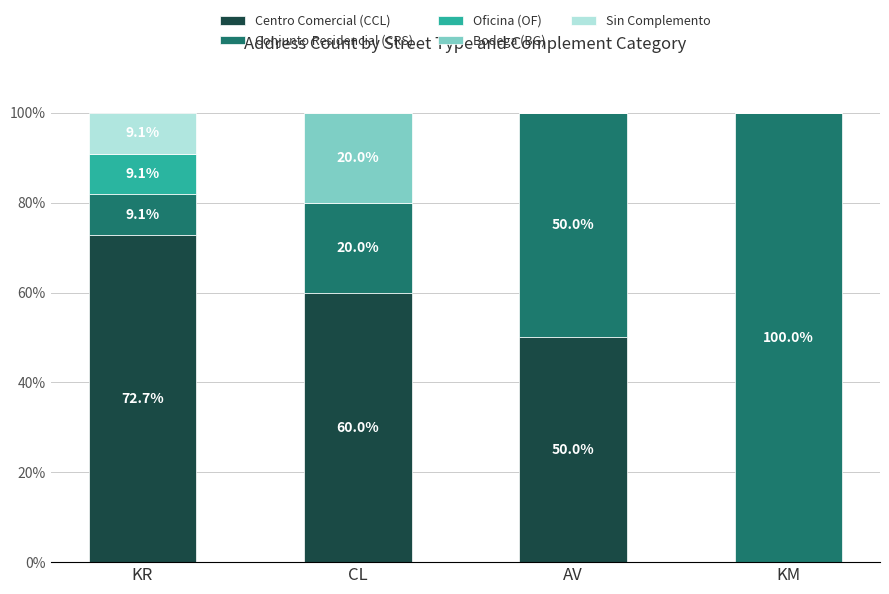

What are all the series names shown in the legend?

Centro Comercial (CCL), Conjunto Residencial (CRS), Oficina (OF), Bodega (BG), Sin Complemento